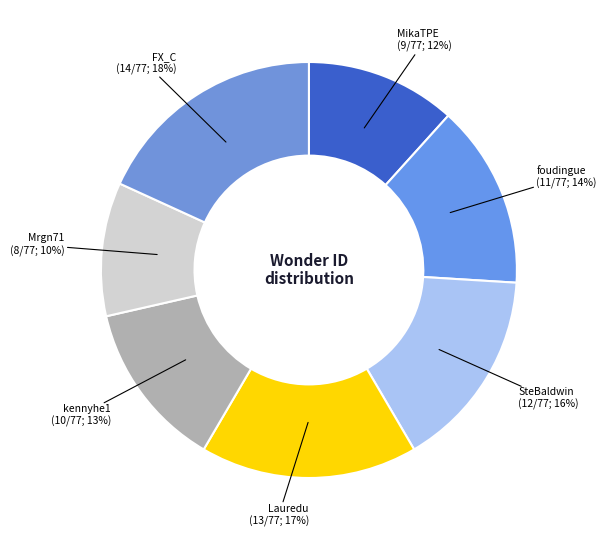

What is the largest slice in the pie chart?

FX_C